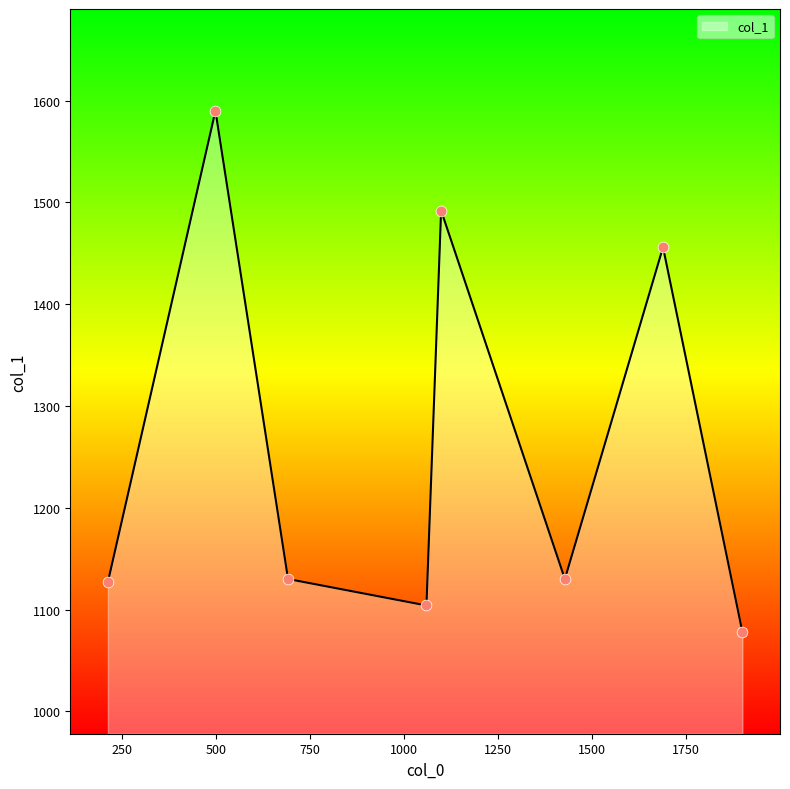

How many interior local peaks (higher than both neighbors) does the data have?

3